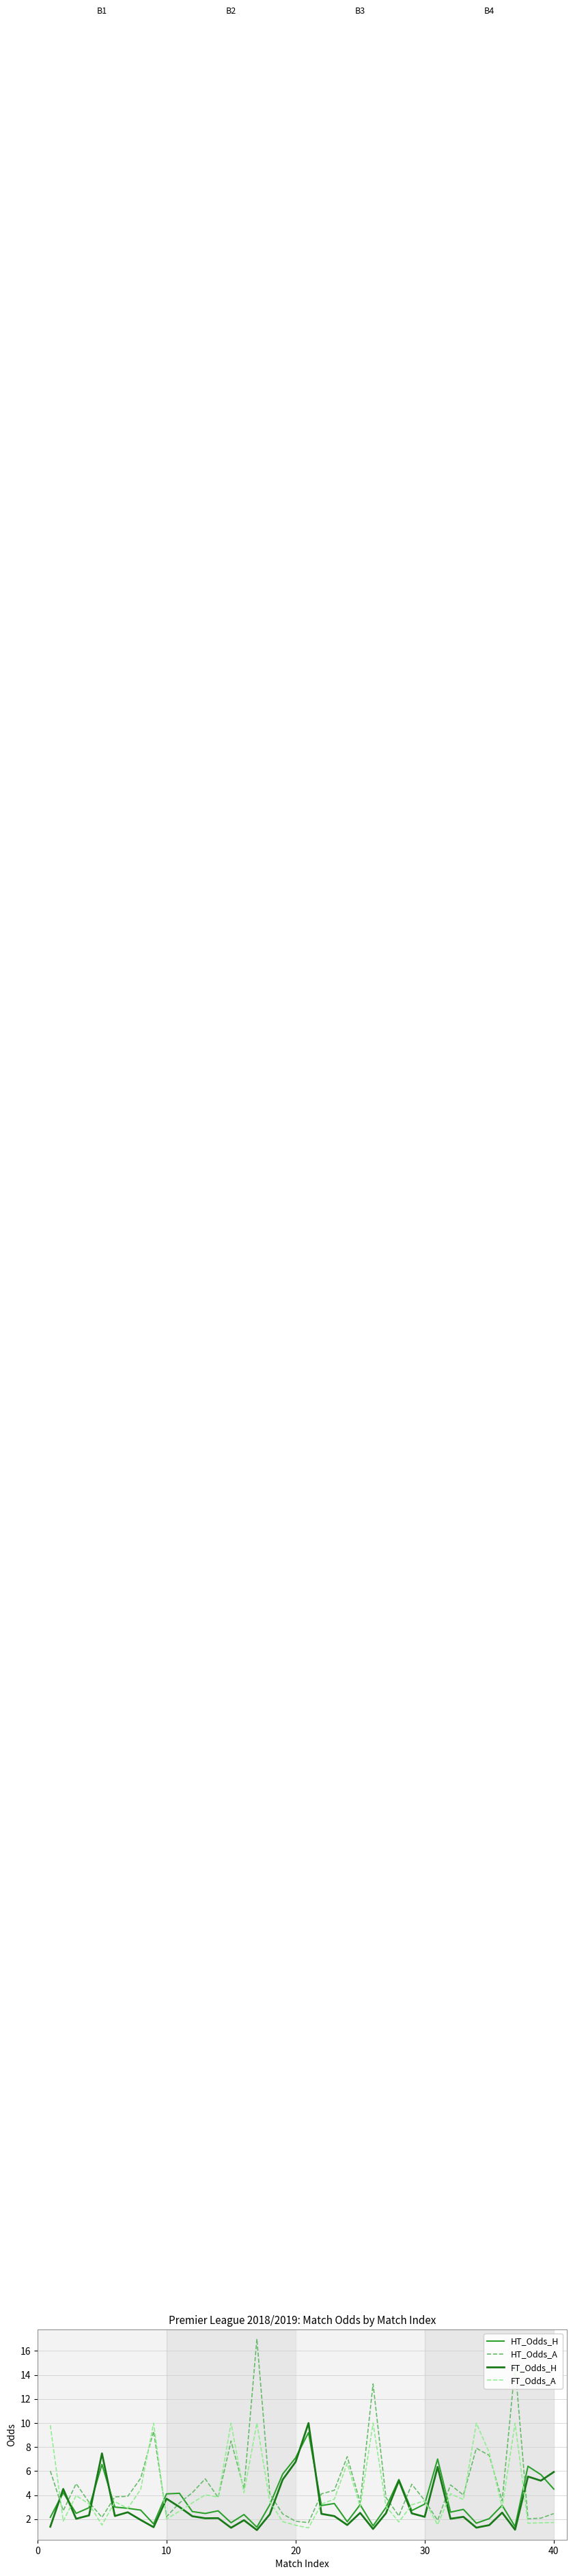

List the series in order of their overall mean, lowest first.

FT_Odds_H, HT_Odds_H, FT_Odds_A, HT_Odds_A